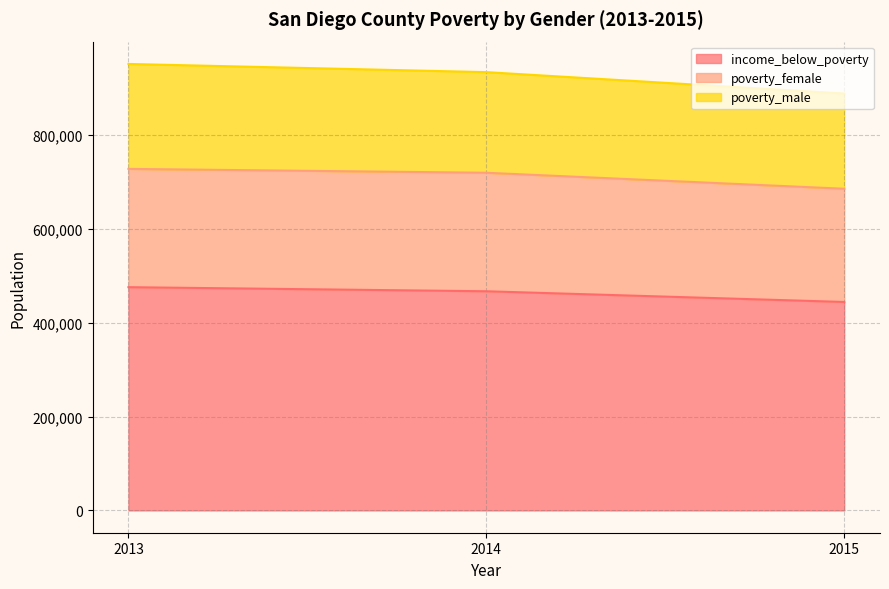

Which has a higher value, 2015 or 2014?

2014